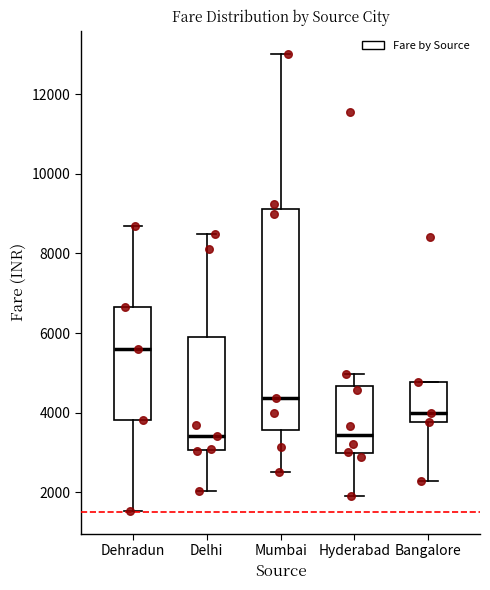

Reading left to right, transcribe this box plot: for each box, give where its median line is, the range the box spans, and where its two whiskers end, as read against the y-axis. The values are not printed on the chart, so give them approximately, as read against the axis.

Dehradun: median 5600, box 3800 to 6600, whiskers 1600 to 8600
Delhi: median 3400, box 3000 to 6000, whiskers 2000 to 8600
Mumbai: median 4400, box 3600 to 9200, whiskers 2600 to 13000
Hyderabad: median 3400, box 3000 to 4600, whiskers 2000 to 5000
Bangalore: median 4000, box 3800 to 4800, whiskers 2200 to 4800